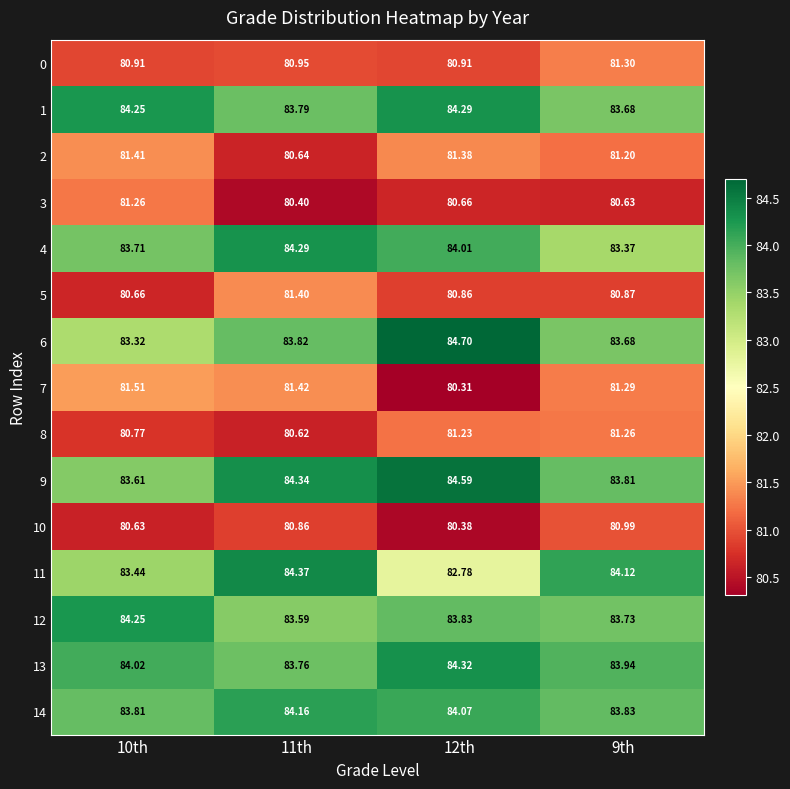

Is the value of 14 at 12th greater than the value of 13 at 10th?

Yes